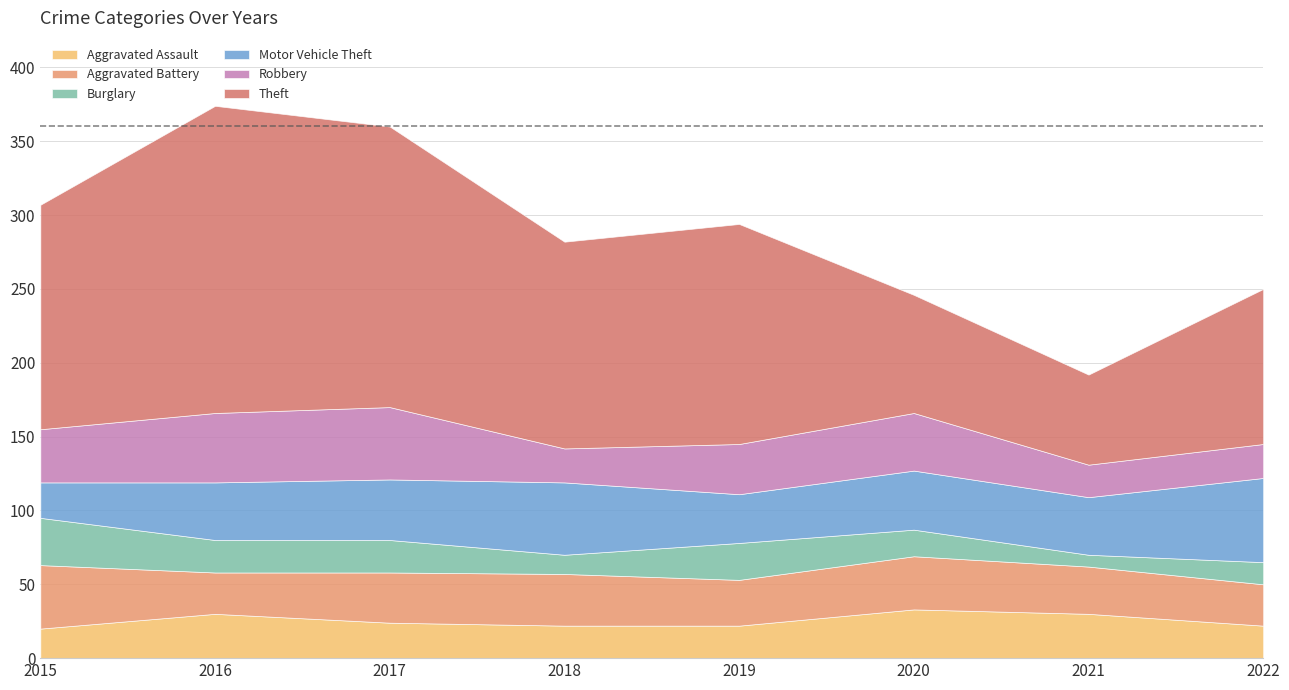

Rank the series by their maximum value, from highest to lowest.

Theft, Motor Vehicle Theft, Robbery, Aggravated Battery, Aggravated Assault, Burglary